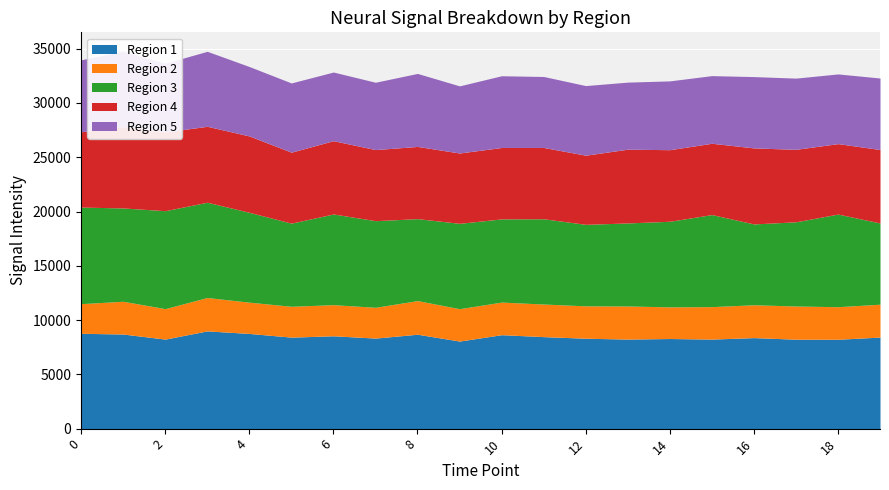

Is the value of Region 3 at 13 greater than the value of Region 4 at 7?

Yes